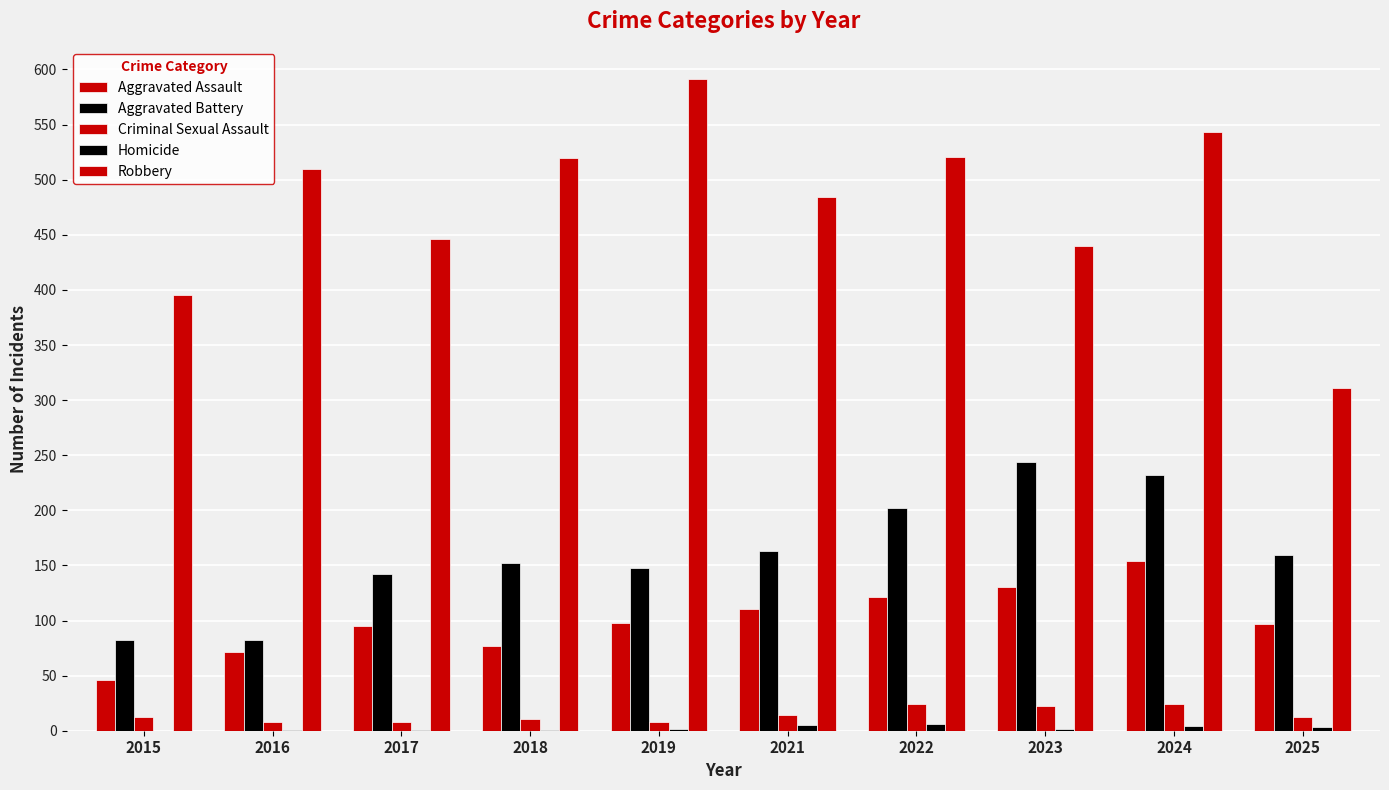

Count the number of categories in the chart.

10